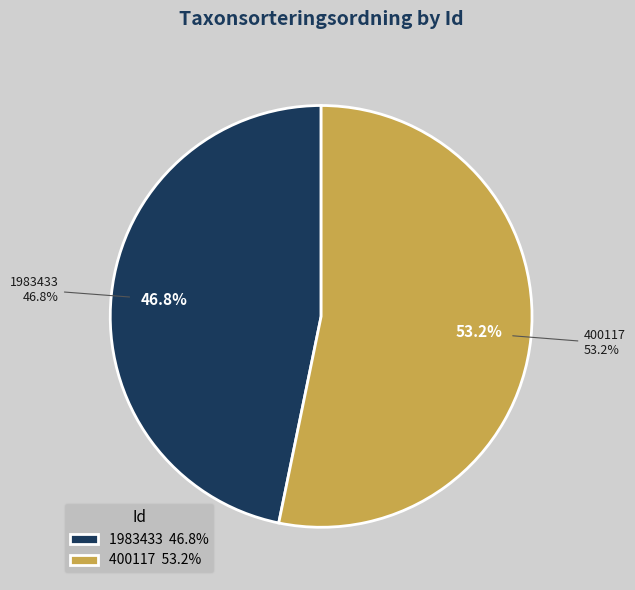

How many segments does this pie chart have?

2